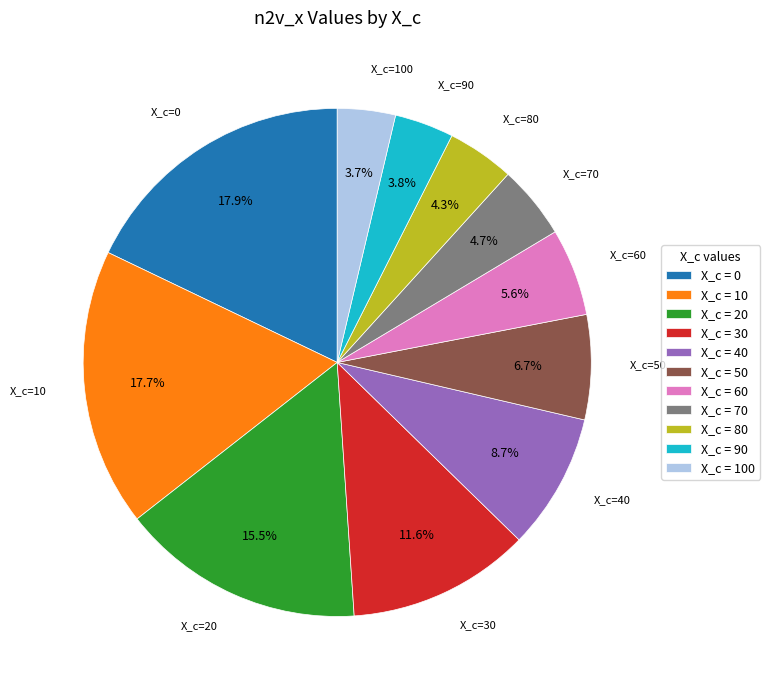

Is there a majority slice in this chart?

No